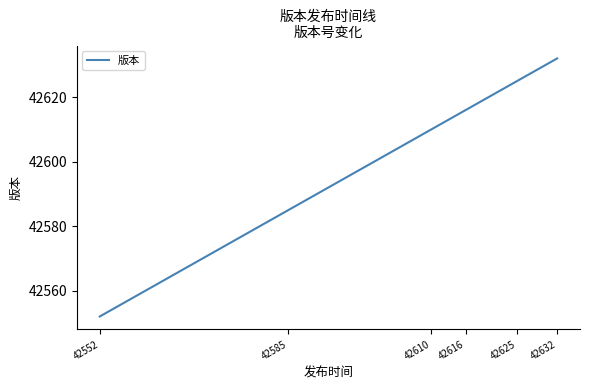

List the labels in order of value, smallest first.

42552, 42585, 42610, 42616, 42625, 42632